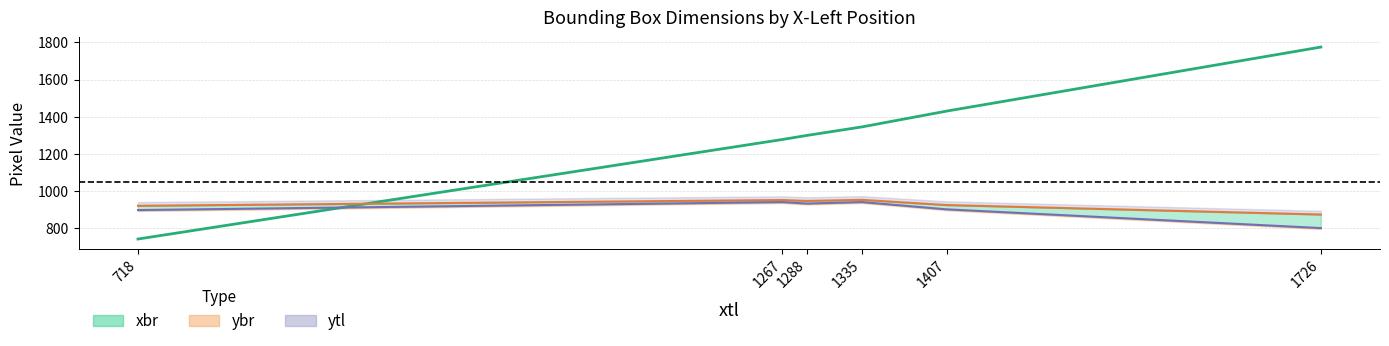

What is the value of the xbr line point at the 3rd from the left?

1299